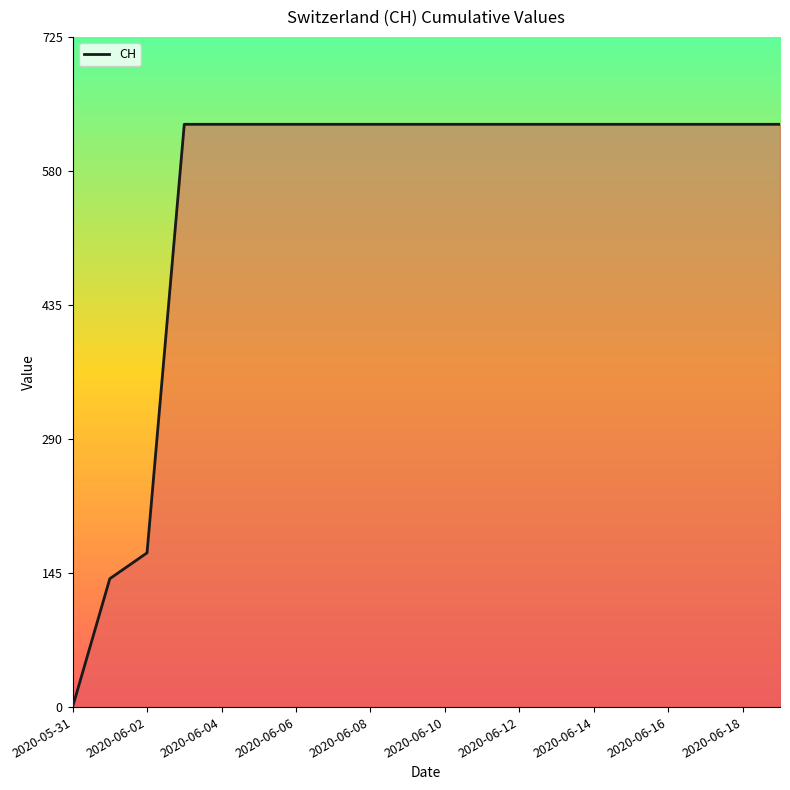

Count the number of categories in the chart.

20